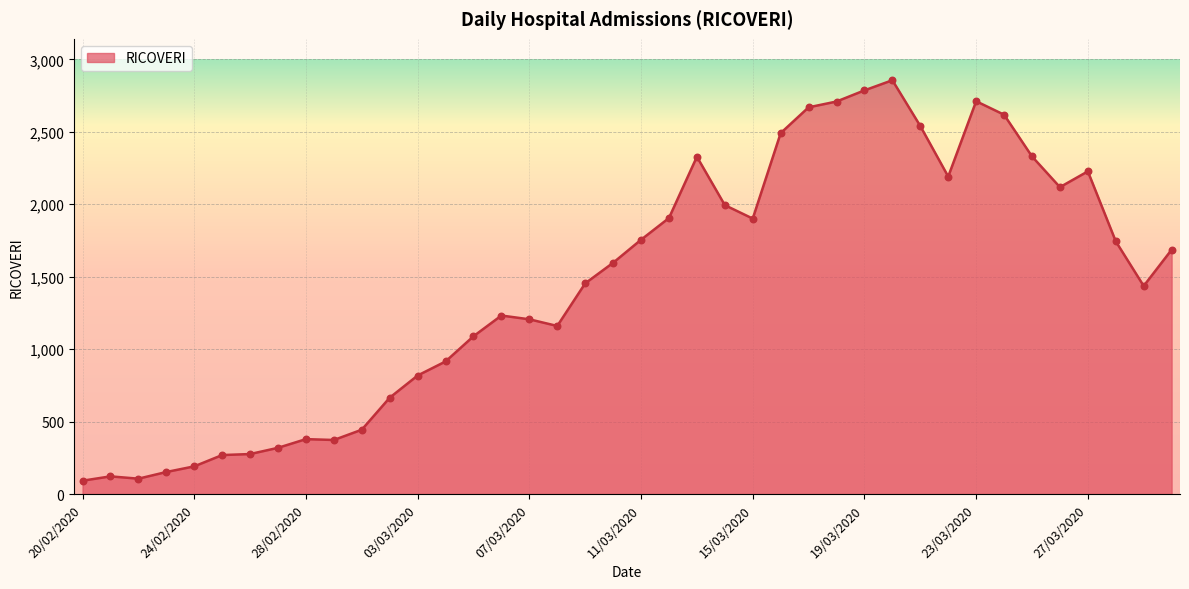

What is the greatest value displayed?

2856